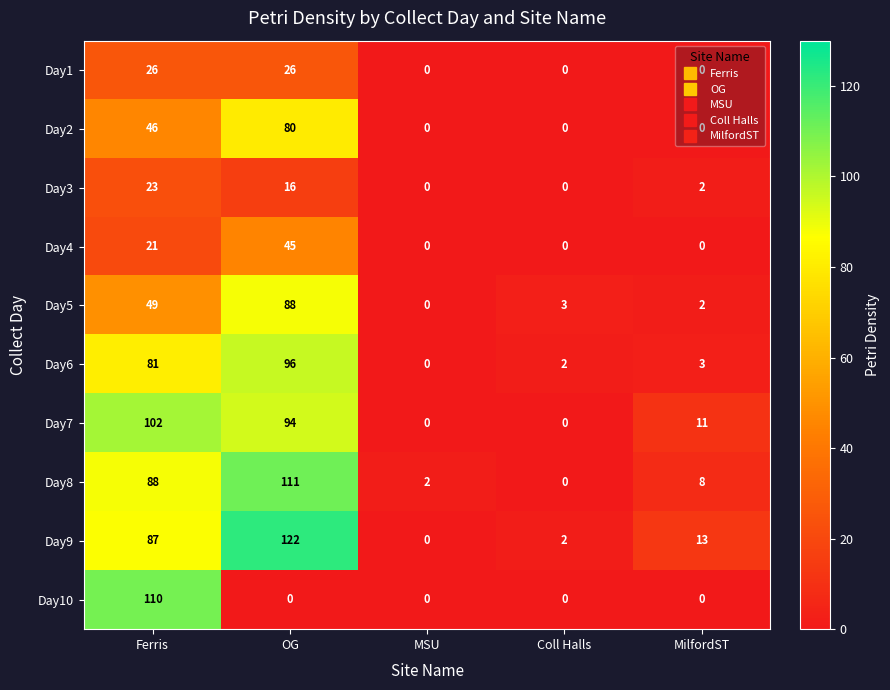

Is it true that Day7 equals 0 at Coll Halls?

True